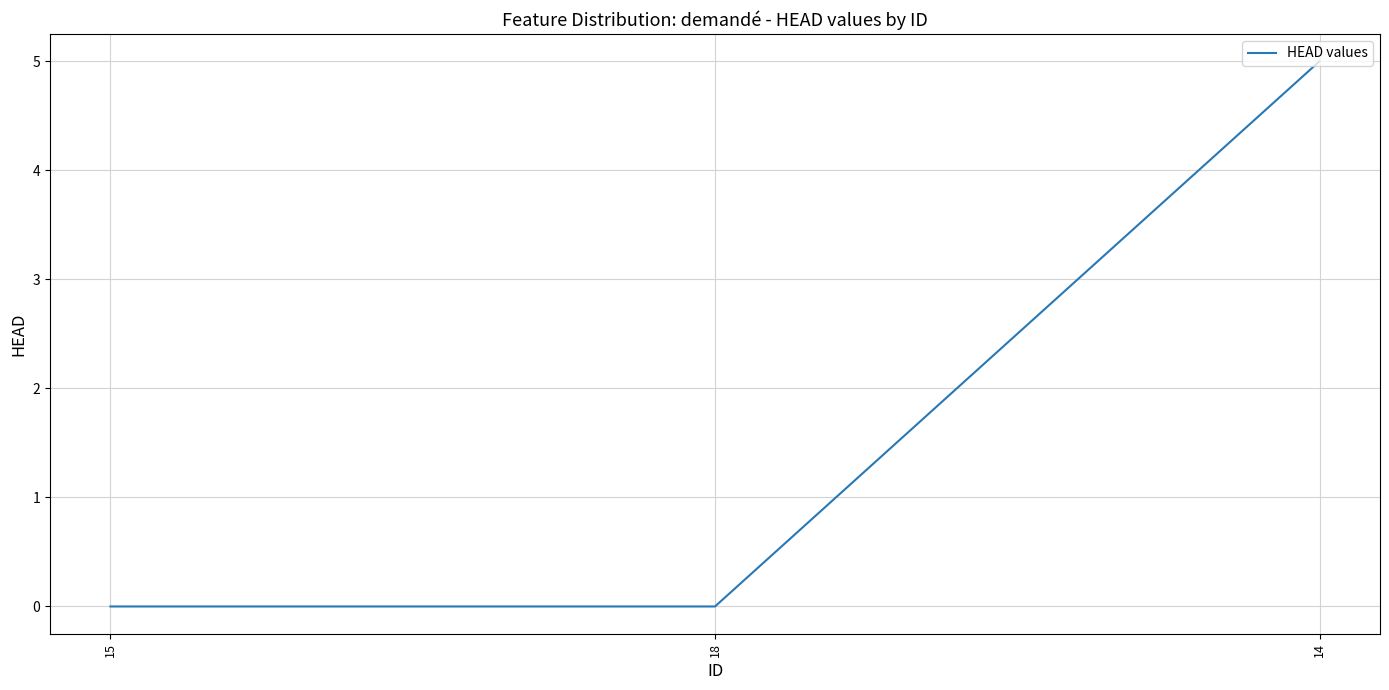

How many series are shown in this chart?

1